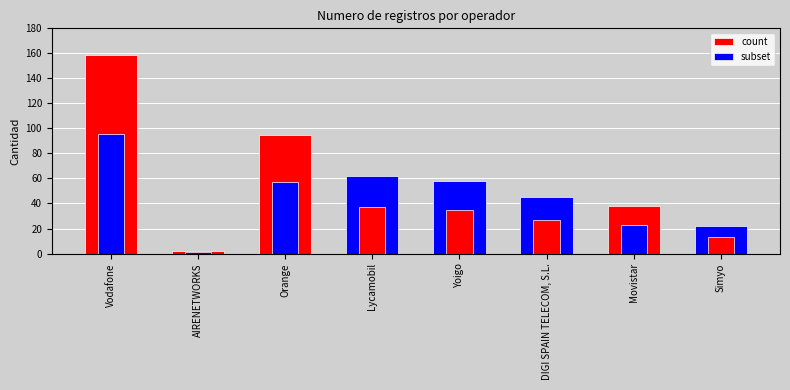

What is the maximum value for count?

159.0